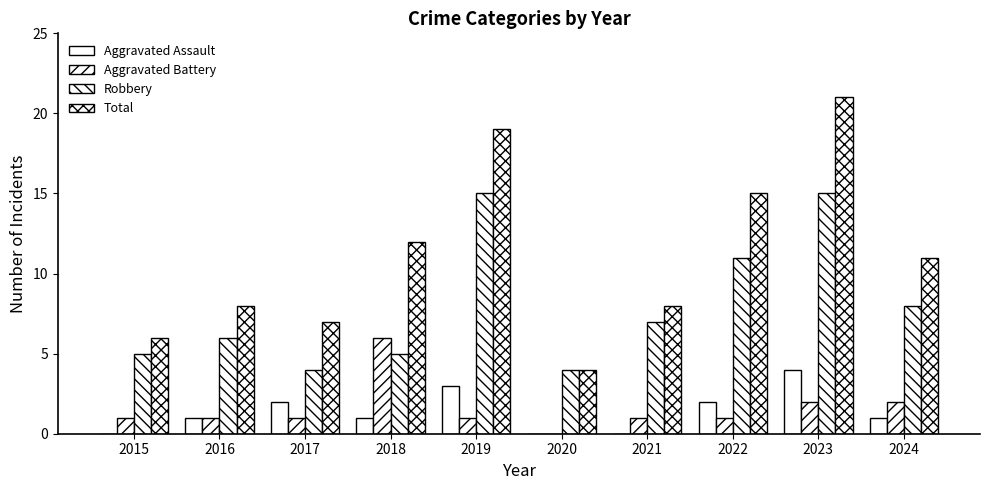

Does the chart contain stacked bars?

No